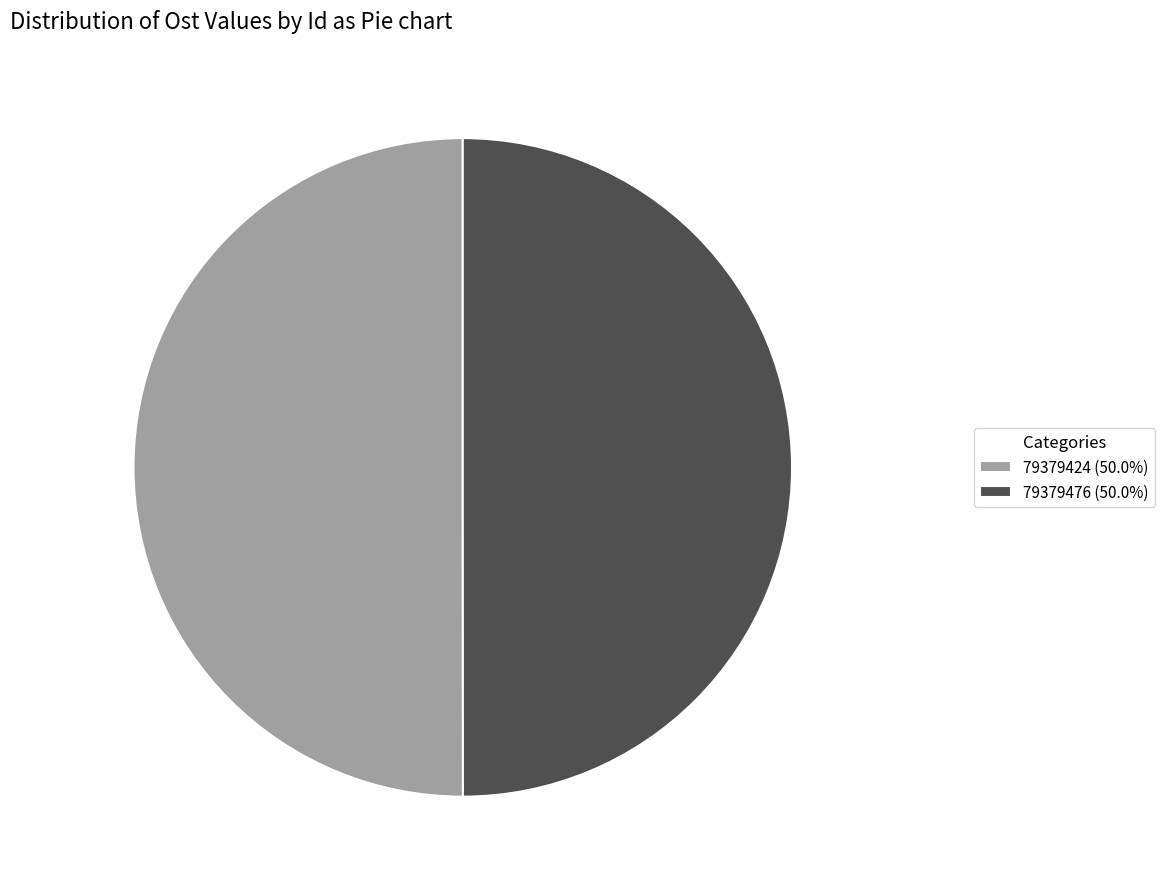

Do 79379424 (50.0%) and 79379476 (50.0%) together represent more than half of the pie?

Yes